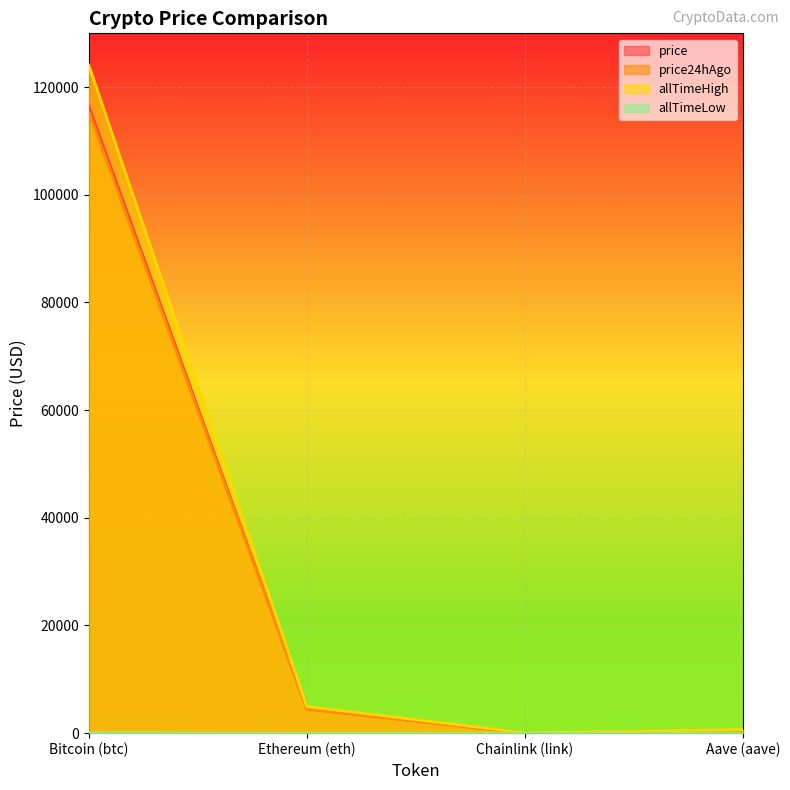

What is the value of the allTimeLow point at the 4th from the left?

26.0